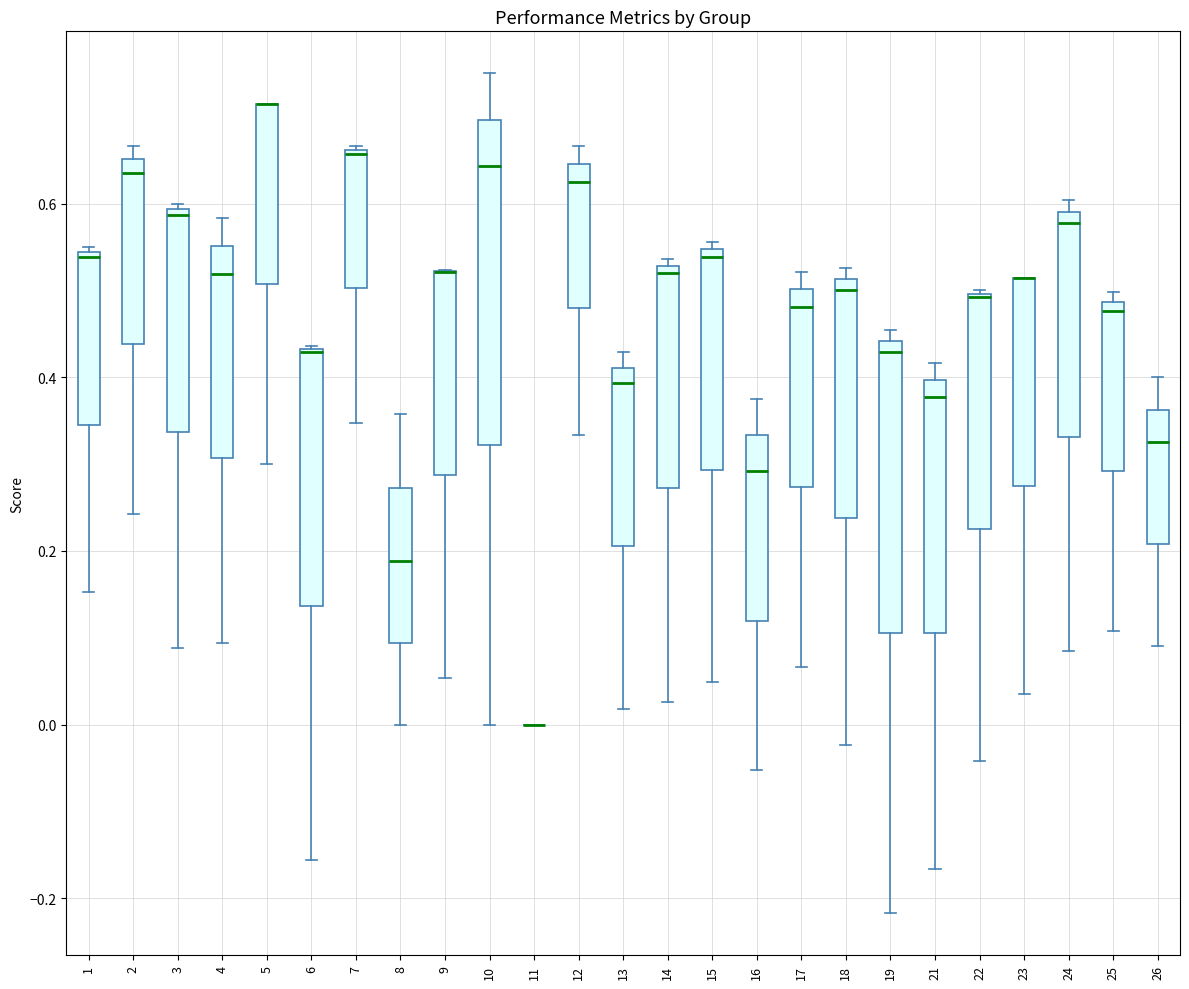

Reading left to right, transcribe this box plot: for each box, give where its median line is, the range the box spans, and where its two whiskers end, as read against the y-axis. The values are not printed on the chart, so give them approximately, as read against the axis.

1: median 0.54, box 0.34 to 0.54, whiskers 0.16 to 0.54
2: median 0.64, box 0.44 to 0.66, whiskers 0.24 to 0.66 (just above the box's upper edge)
3: median 0.58, box 0.34 to 0.60, whiskers 0.08 to 0.60 (just above the box's upper edge)
4: median 0.52, box 0.30 to 0.56, whiskers 0.10 to 0.58
5: median 0.72 (drawn on the box's upper edge), box 0.50 to 0.72, whiskers 0.30 to 0.72
6: median 0.42 (drawn on the box's upper edge), box 0.14 to 0.44, whiskers -0.16 to 0.44
7: median 0.66, box 0.50 to 0.66, whiskers 0.34 to 0.66
8: median 0.18, box 0.10 to 0.28, whiskers 0.00 to 0.36
9: median 0.52 (drawn on the box's upper edge), box 0.28 to 0.52, whiskers 0.06 to 0.52
10: median 0.64, box 0.32 to 0.70, whiskers 0.00 to 0.76
11: box collapsed to a line at 0.00, whiskers 0.00 to 0.00
12: median 0.62, box 0.48 to 0.64, whiskers 0.34 to 0.66
13: median 0.40, box 0.20 to 0.42, whiskers 0.02 to 0.42 (just above the box's upper edge)
14: median 0.52 (just below the box's upper edge), box 0.28 to 0.52, whiskers 0.02 to 0.54
15: median 0.54 (just below the box's upper edge), box 0.30 to 0.54, whiskers 0.04 to 0.56
16: median 0.30, box 0.12 to 0.34, whiskers -0.06 to 0.38
17: median 0.48, box 0.28 to 0.50, whiskers 0.06 to 0.52
18: median 0.50, box 0.24 to 0.52, whiskers -0.02 to 0.52 (just above the box's upper edge)
19: median 0.42, box 0.10 to 0.44, whiskers -0.22 to 0.46
21: median 0.38, box 0.10 to 0.40, whiskers -0.16 to 0.42
22: median 0.50 (drawn on the box's upper edge), box 0.22 to 0.50, whiskers -0.04 to 0.50
23: median 0.52 (drawn on the box's upper edge), box 0.28 to 0.52, whiskers 0.04 to 0.52
24: median 0.58, box 0.34 to 0.60, whiskers 0.08 to 0.60 (just above the box's upper edge)
25: median 0.48 (just below the box's upper edge), box 0.30 to 0.48, whiskers 0.10 to 0.50
26: median 0.32, box 0.20 to 0.36, whiskers 0.10 to 0.40